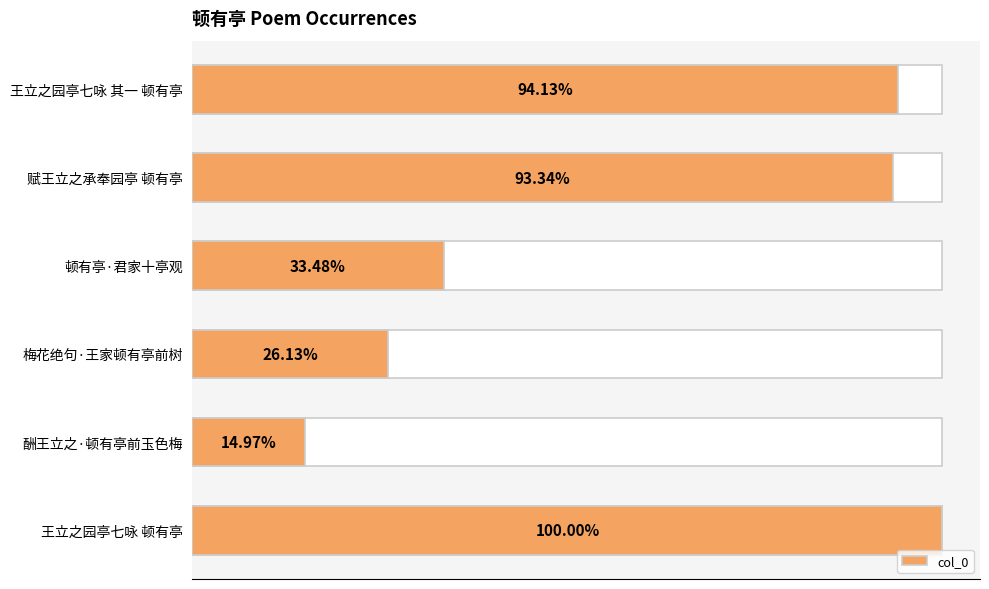

The chart shows a value of 89290 at 酬王立之·顿有亭前玉色梅. True or false?

False